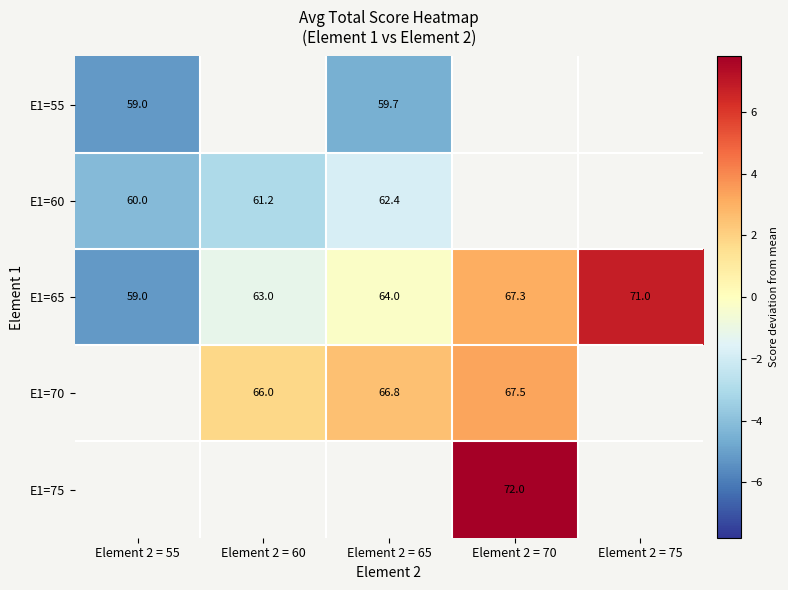

How many values in the E1=55 series are below -4?

2